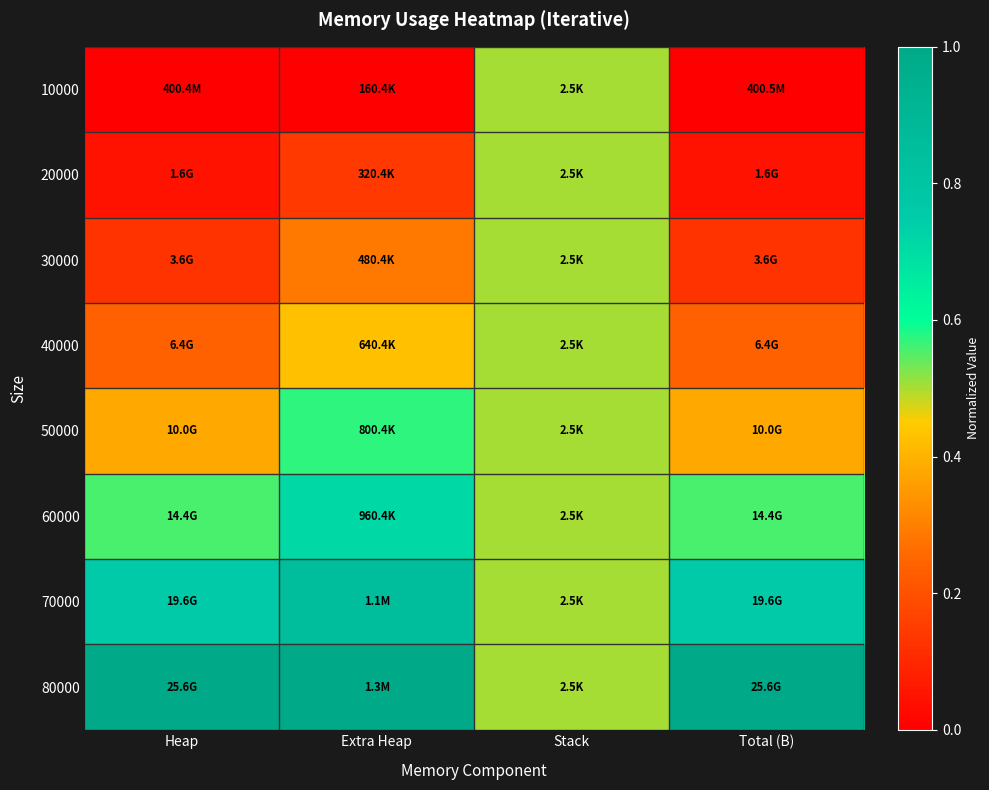

Reading left to right, list all the values displayed in this chart.

10000: Heap=0.0	Extra Heap=0.0	Stack=0.5	Total (B)=0.0
20000: Heap=0.0	Extra Heap=0.1	Stack=0.5	Total (B)=0.0
30000: Heap=0.1	Extra Heap=0.3	Stack=0.5	Total (B)=0.1
40000: Heap=0.2	Extra Heap=0.4	Stack=0.5	Total (B)=0.2
50000: Heap=0.4	Extra Heap=0.6	Stack=0.5	Total (B)=0.4
60000: Heap=0.6	Extra Heap=0.7	Stack=0.5	Total (B)=0.6
70000: Heap=0.8	Extra Heap=0.9	Stack=0.5	Total (B)=0.8
80000: Heap=1.0	Extra Heap=1.0	Stack=0.5	Total (B)=1.0